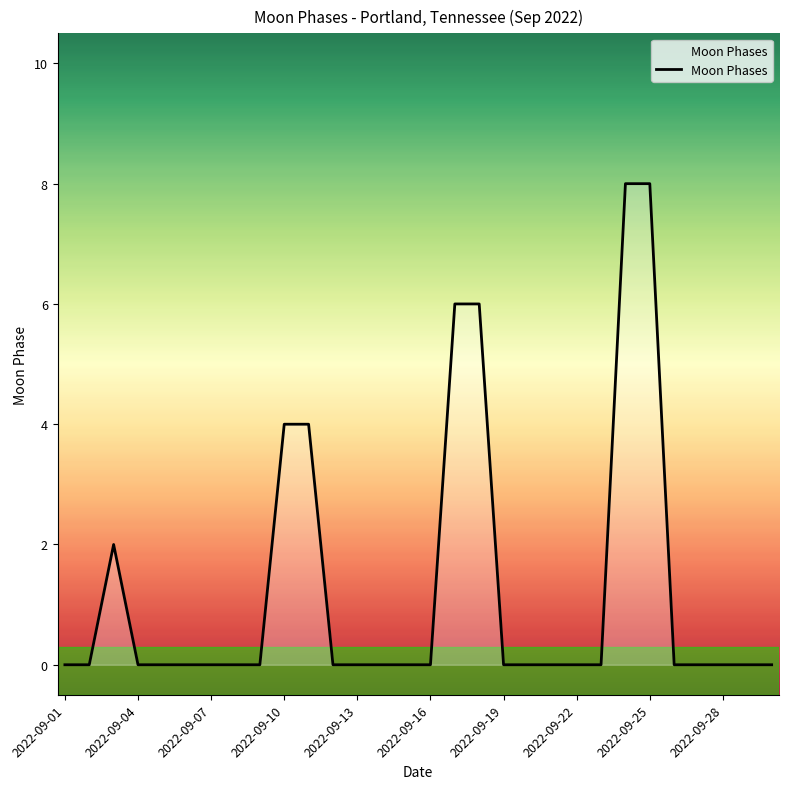

How many lines are shown in the chart?

1